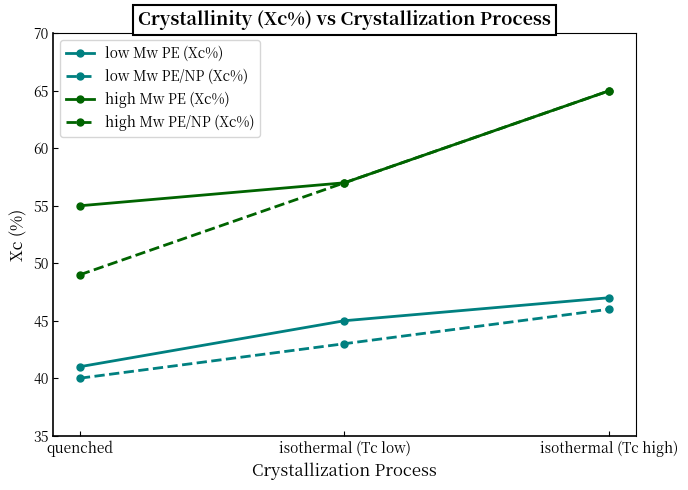

Reading left to right, list all the values displayed in this chart.

low Mw PE (Xc%): 41	45	47
low Mw PE/NP (Xc%): 40	43	46
high Mw PE (Xc%): 55	57	65
high Mw PE/NP (Xc%): 49	57	65